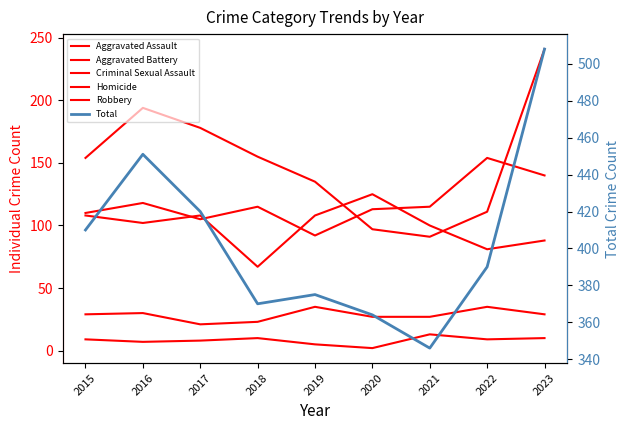

The value of Homicide at 2015 is 9. True or false?

True